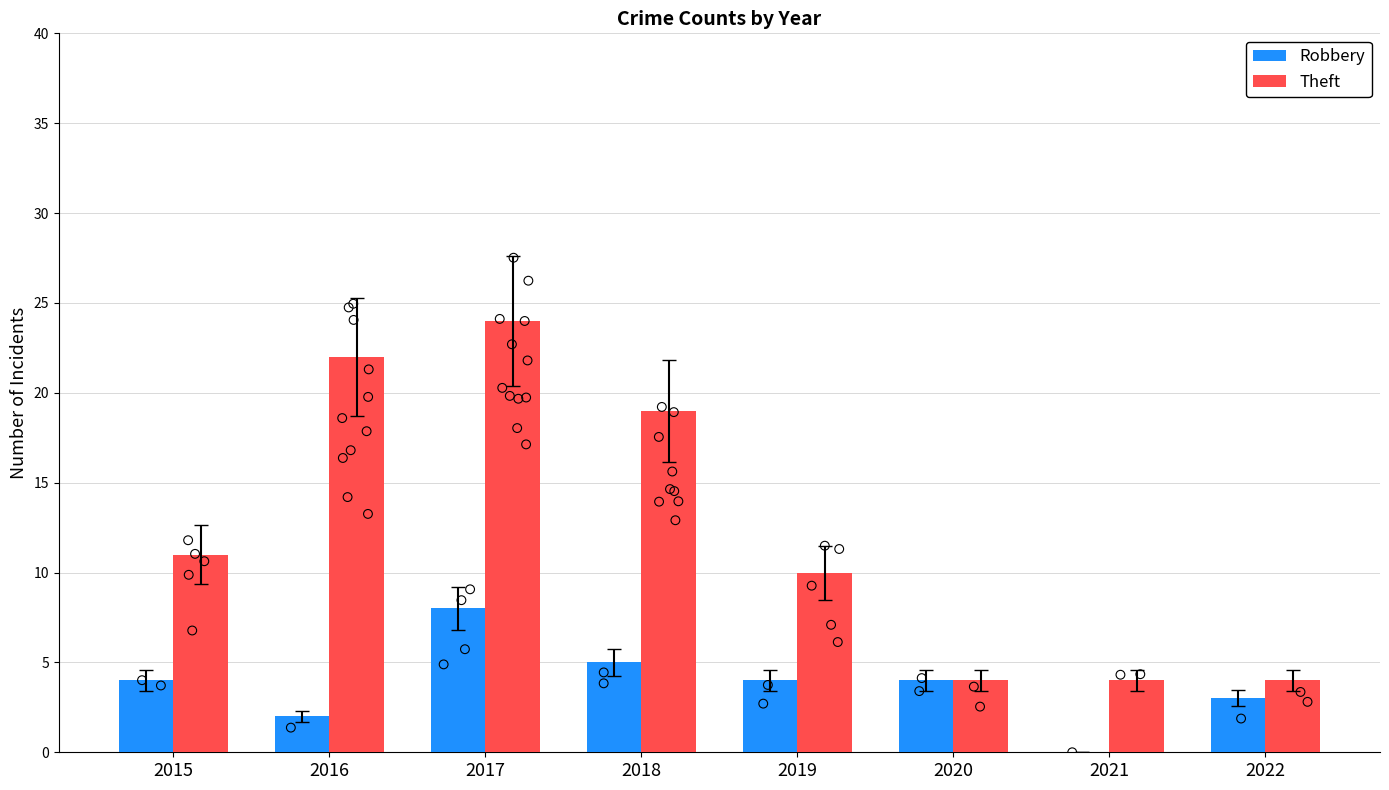

What is the total value across all series at 2020?

8